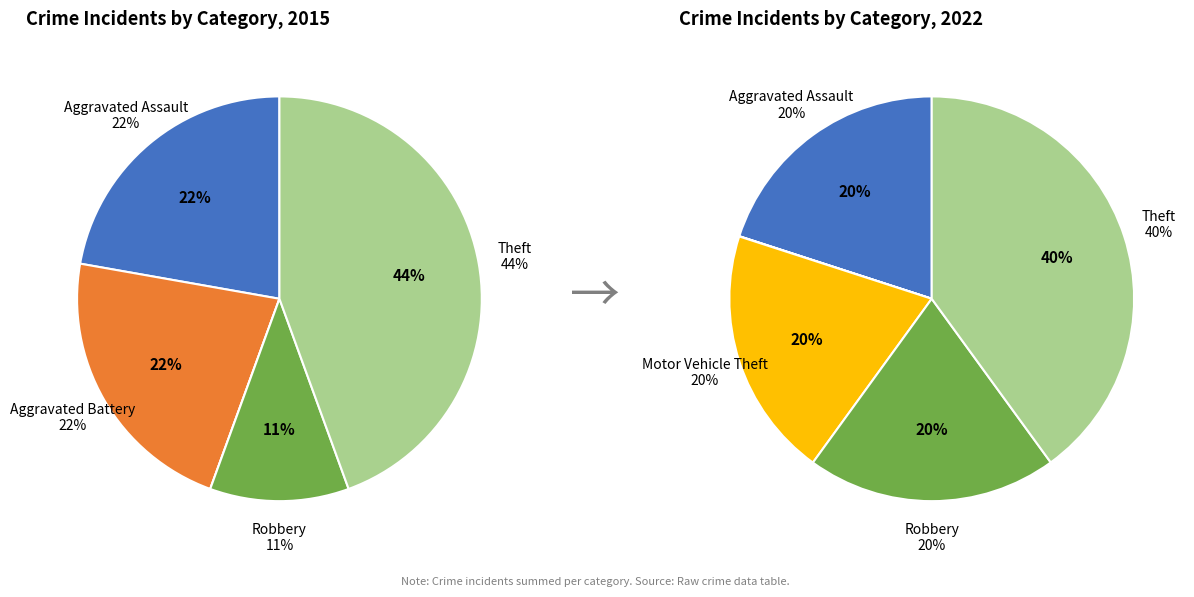

Which category has the smallest portion of the pie?

Motor Vehicle Theft